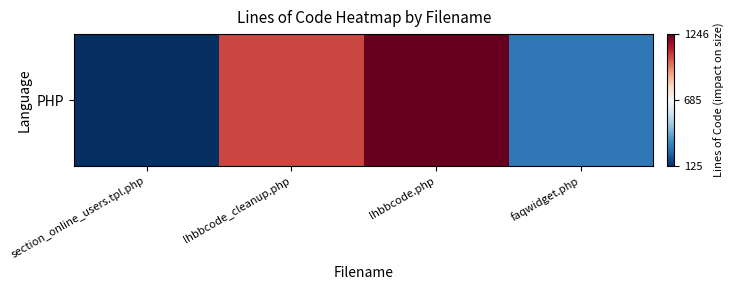

What is the sum of all values?

2716